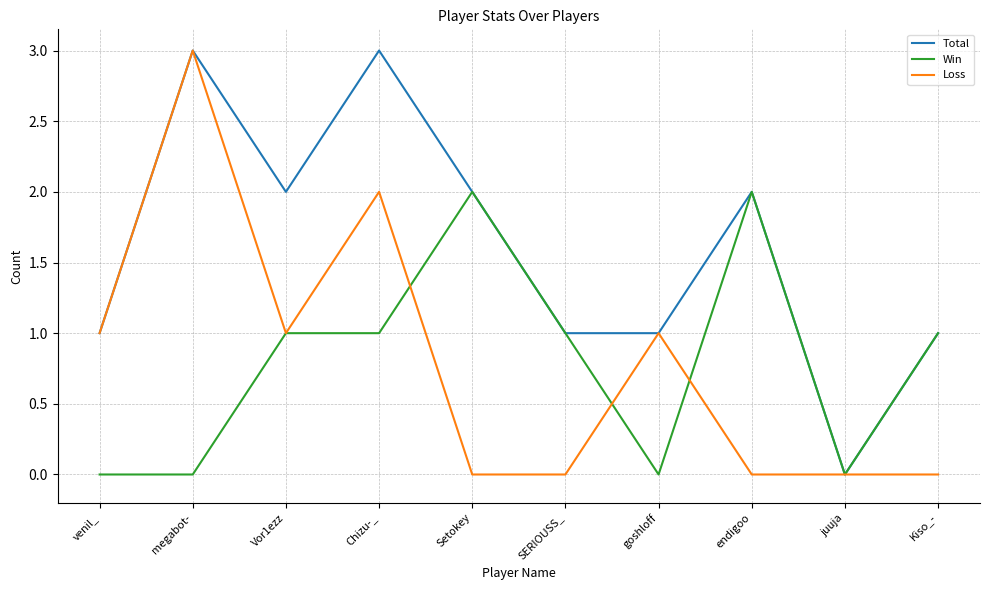

What position from the left is Vor1ezz?

3